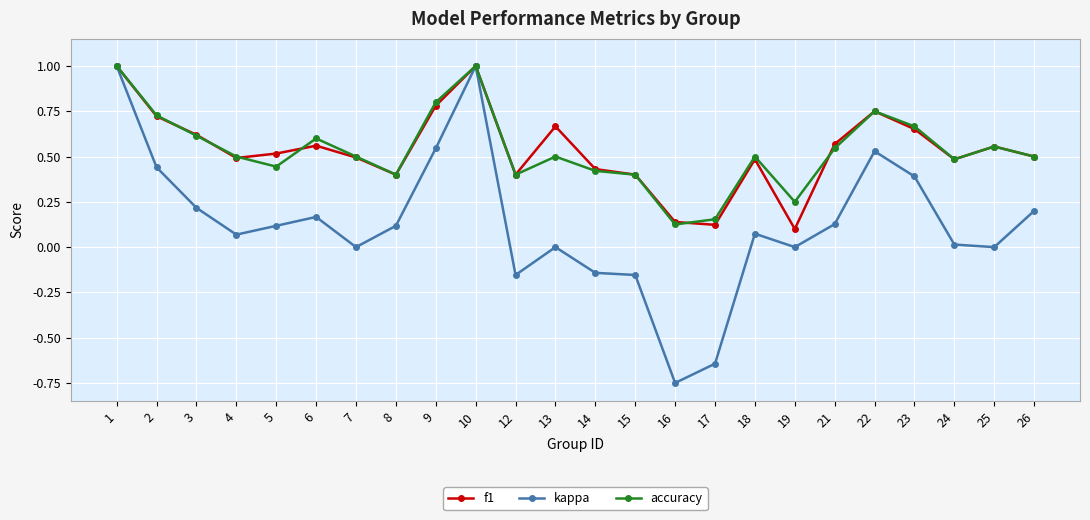

Which label corresponds to the smallest value in the chart?

16